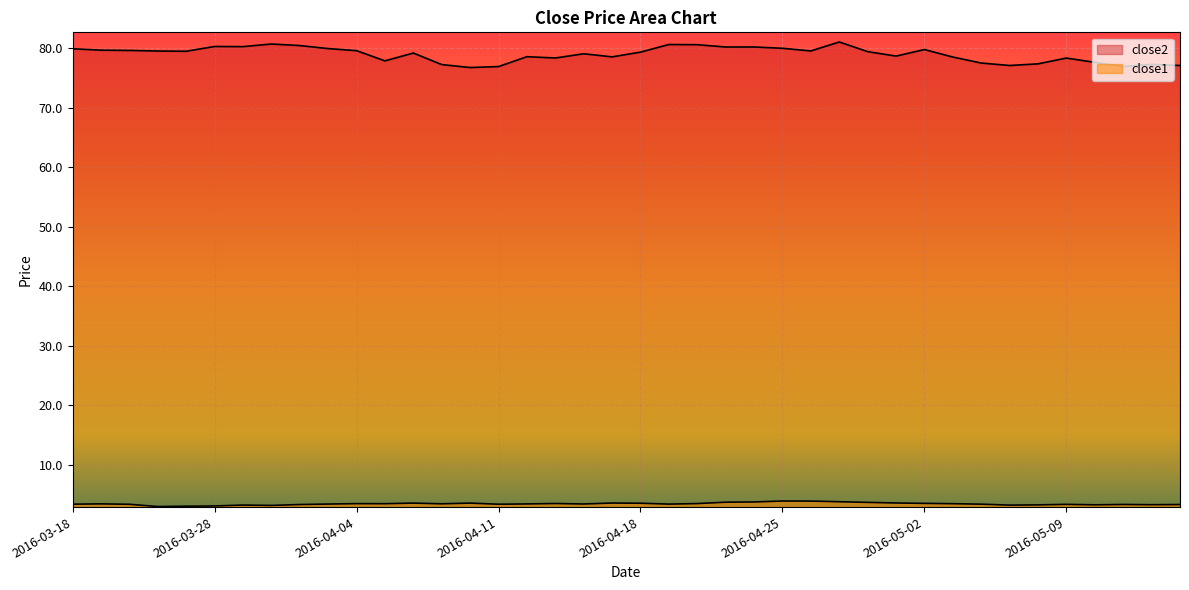

Between 2016-05-13 and 2016-04-21, which is larger?

2016-04-21